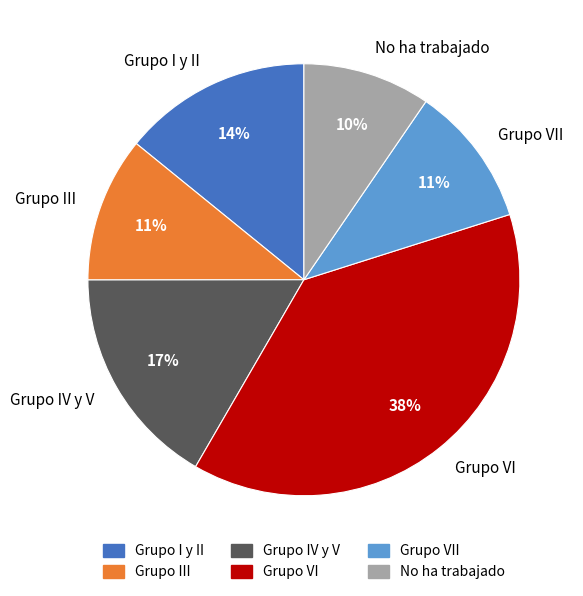

What is the smallest slice in the pie chart?

No ha trabajado